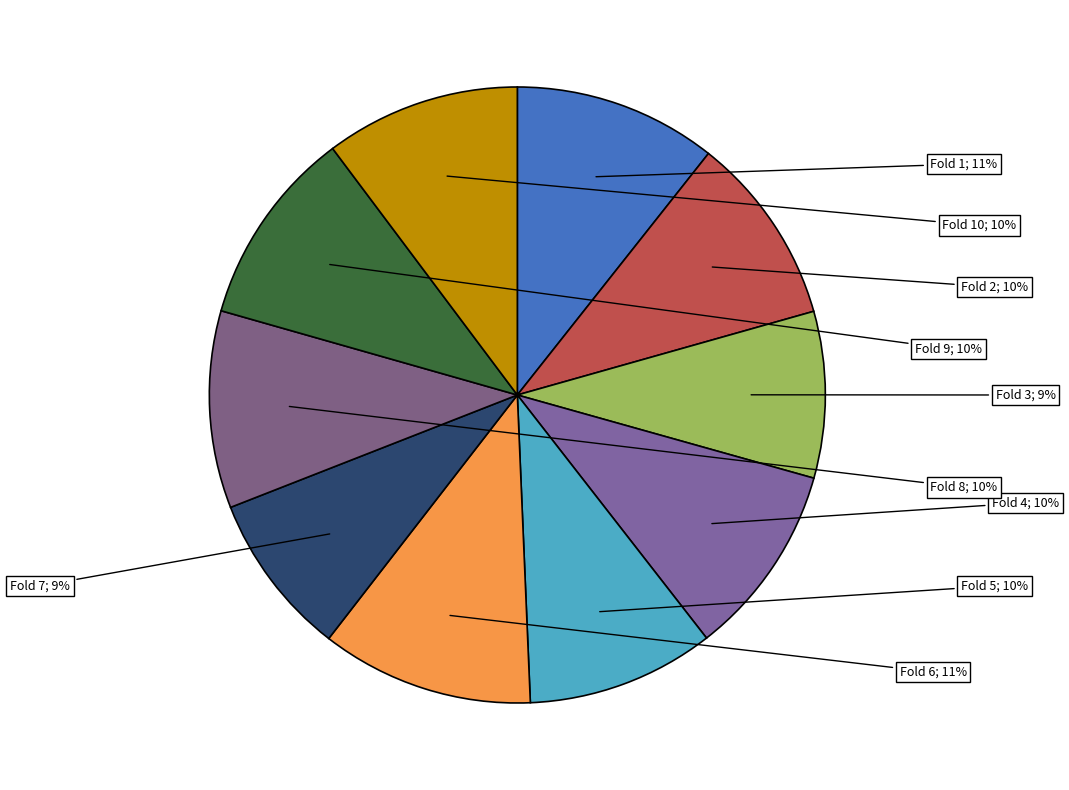

How many slices are in this pie chart?

10